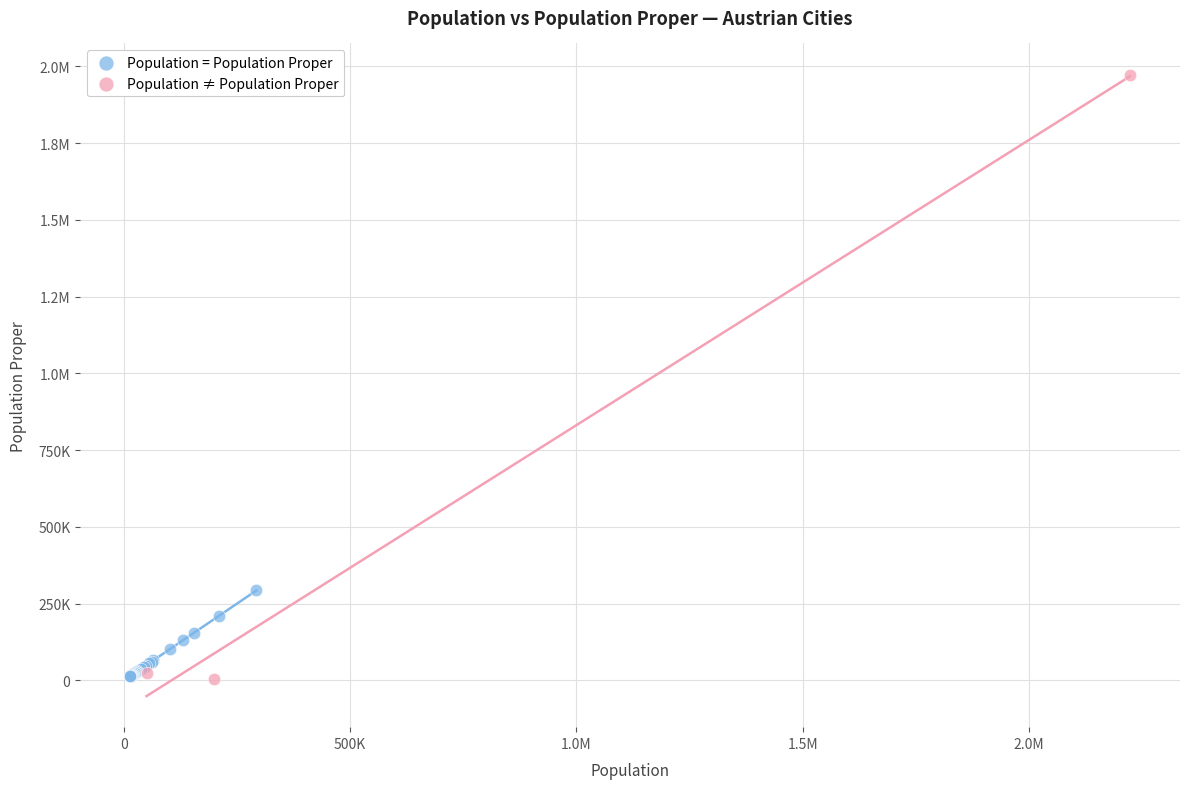

What are all the series names shown in the legend?

Population = Population Proper, Population ≠ Population Proper